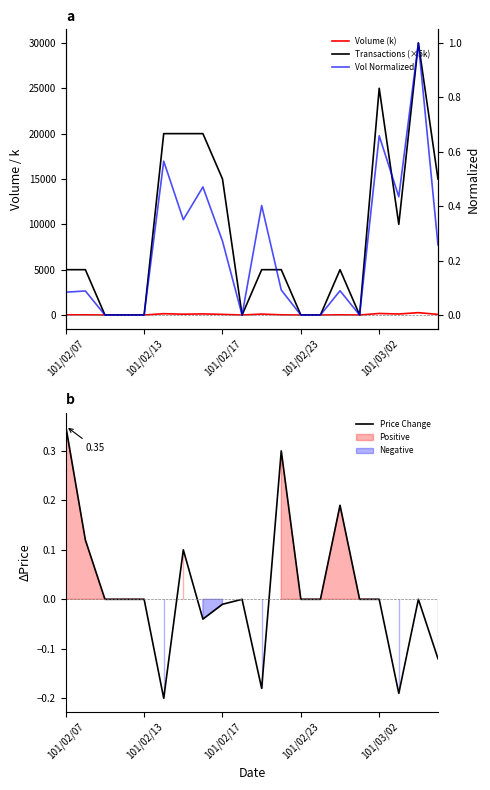

Which series has the widest spread of values?

Transactions (×5k)